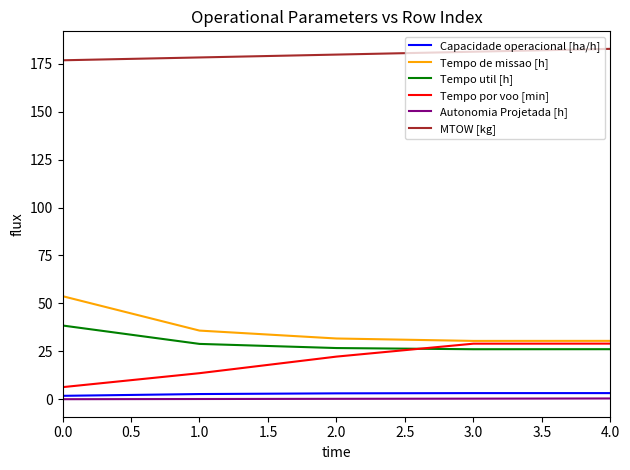

Is it true that Capacidade operacional [ha/h] equals 1.9 at 0.0?

True